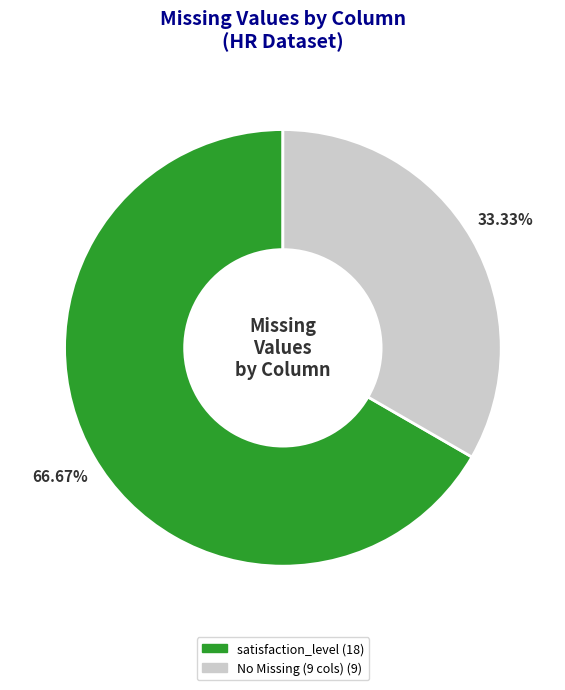

Is there any slice that represents more than half of the pie?

Yes